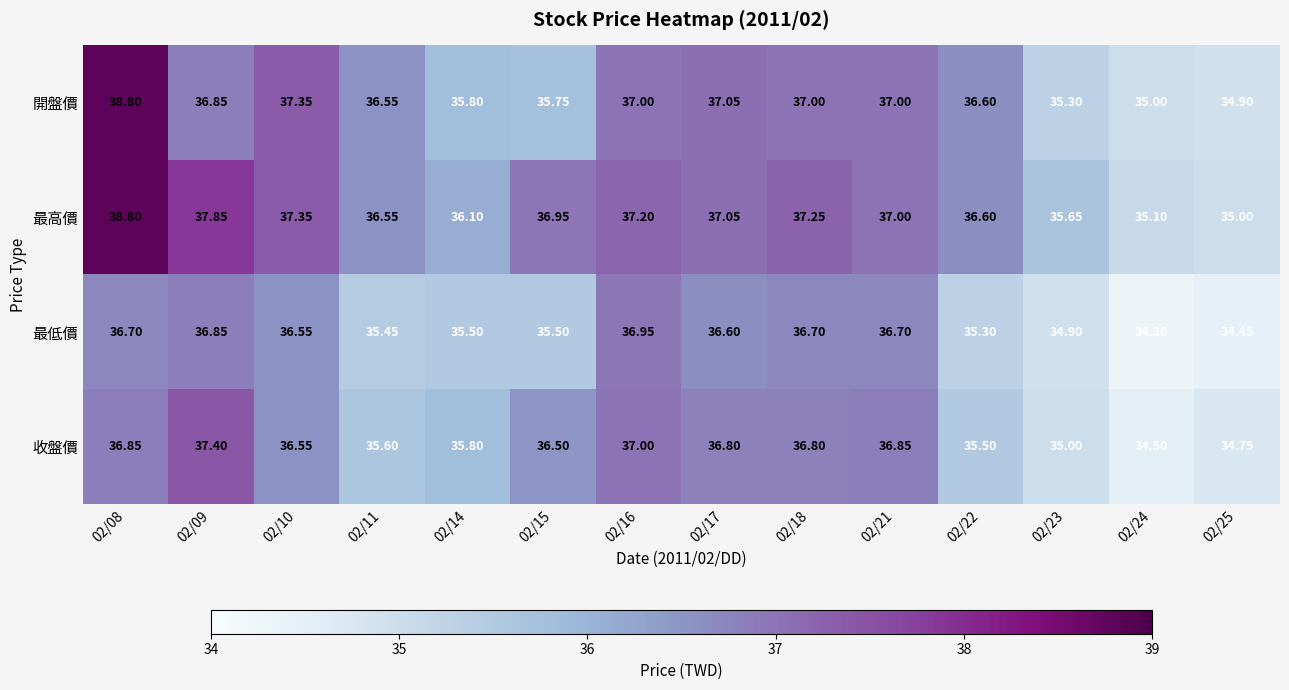

At which category is the sum across all series the highest?

02/08